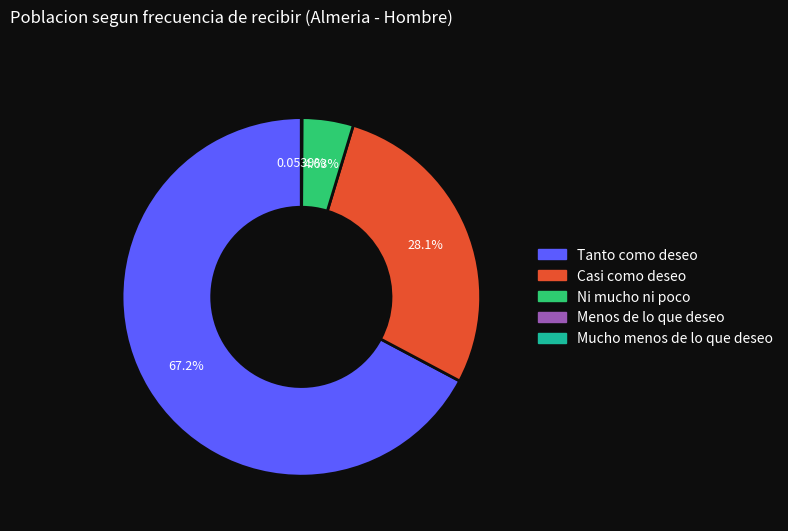

What is the largest slice in the pie chart?

Tanto como deseo